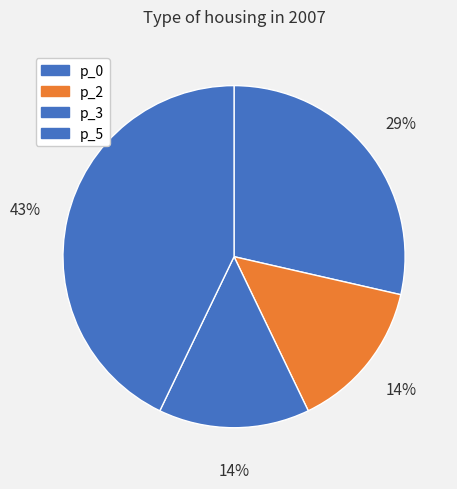

Which slice is the largest?

p_5